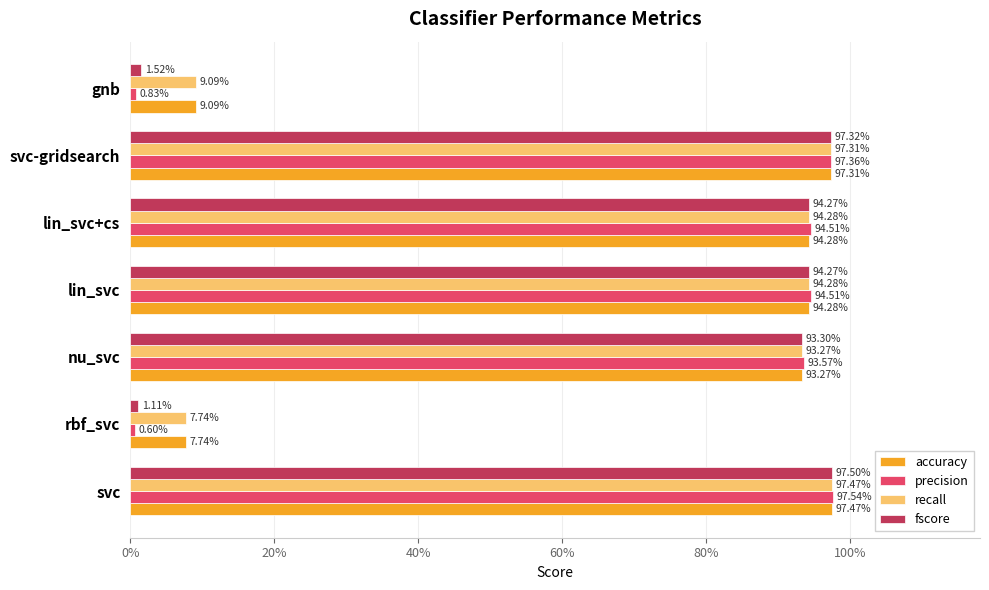

What are all the series names shown in the legend?

accuracy, precision, recall, fscore